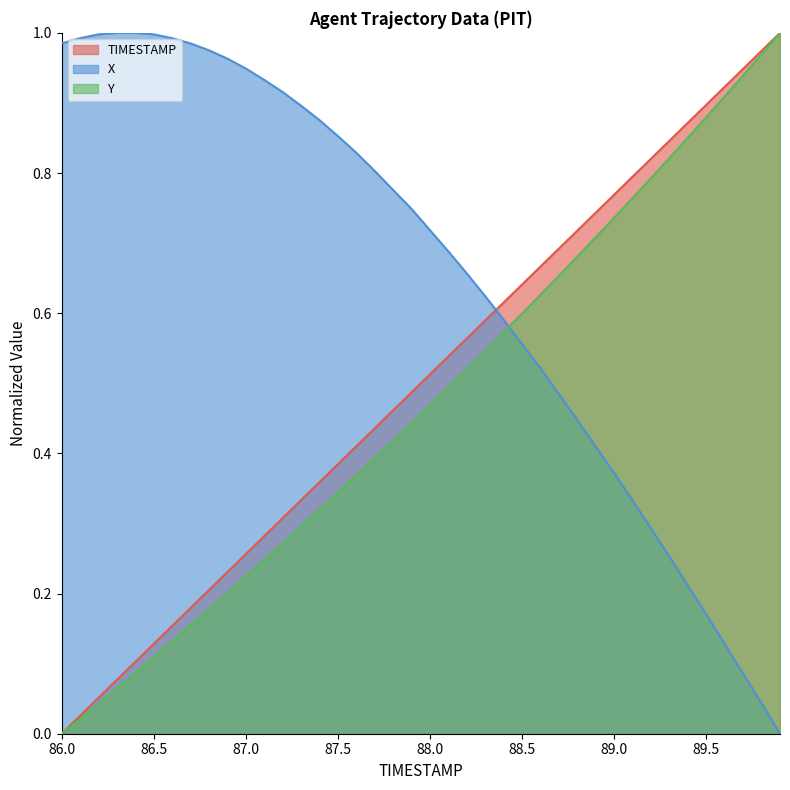

Count the number of data series in this chart.

3